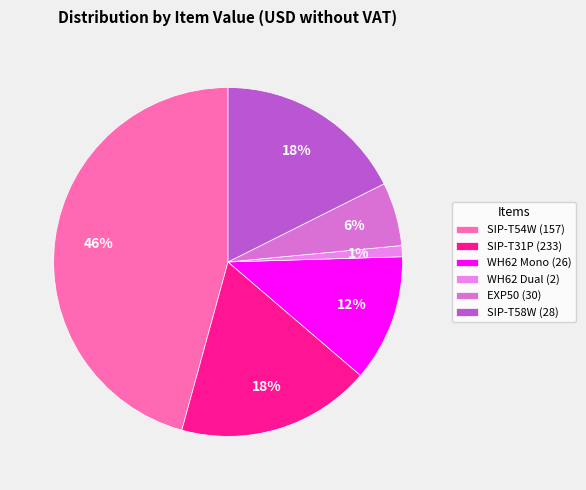

To the nearest percent, what is the average slice percentage?

17%